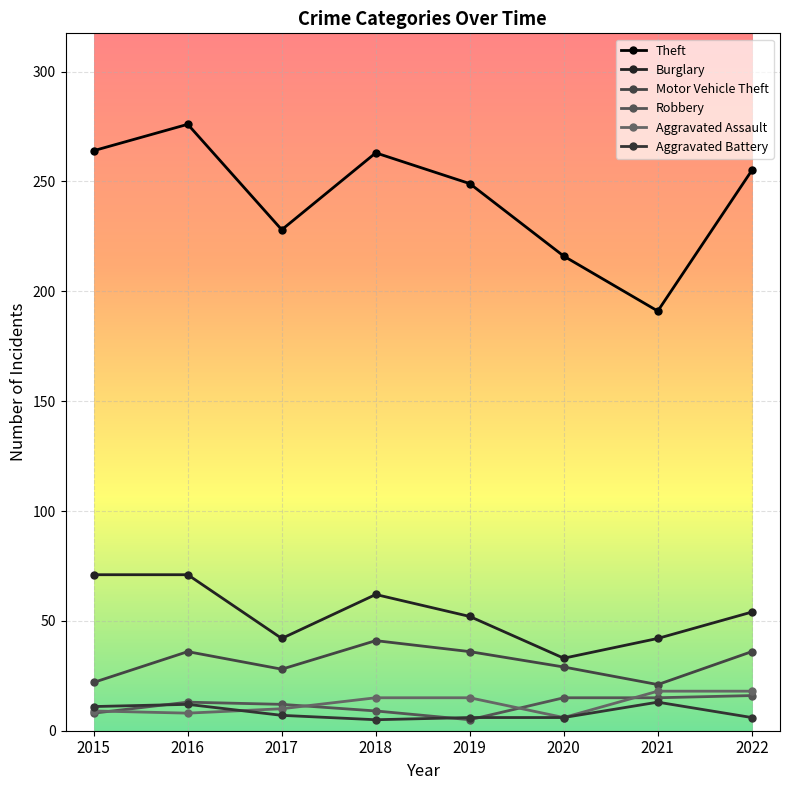

Reading left to right, extract all data points from this chart.

Theft: 2015=264	2016=276	2017=228	2018=263	2019=249	2020=216	2021=191	2022=255
Burglary: 2015=71	2016=71	2017=42	2018=62	2019=52	2020=33	2021=42	2022=54
Motor Vehicle Theft: 2015=22	2016=36	2017=28	2018=41	2019=36	2020=29	2021=21	2022=36
Robbery: 2015=8	2016=13	2017=12	2018=9	2019=5	2020=15	2021=15	2022=16
Aggravated Assault: 2015=9	2016=8	2017=10	2018=15	2019=15	2020=6	2021=18	2022=18
Aggravated Battery: 2015=11	2016=12	2017=7	2018=5	2019=6	2020=6	2021=13	2022=6